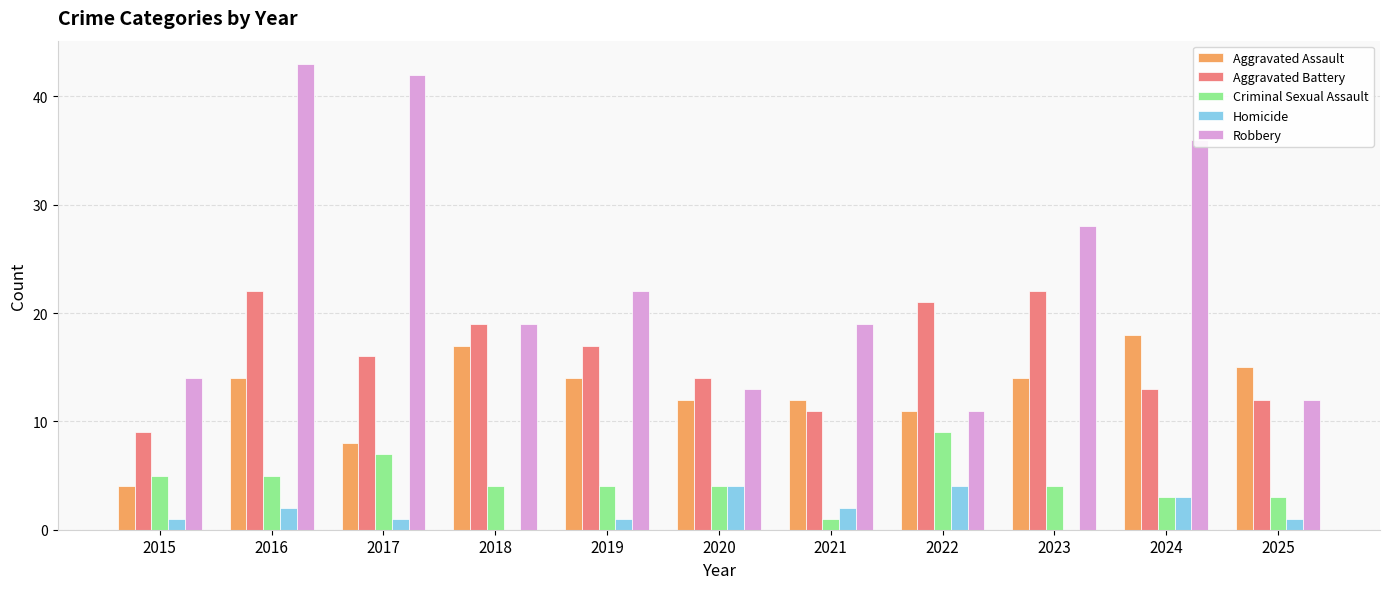

Which category has the highest value in the Aggravated Assault series?

2024